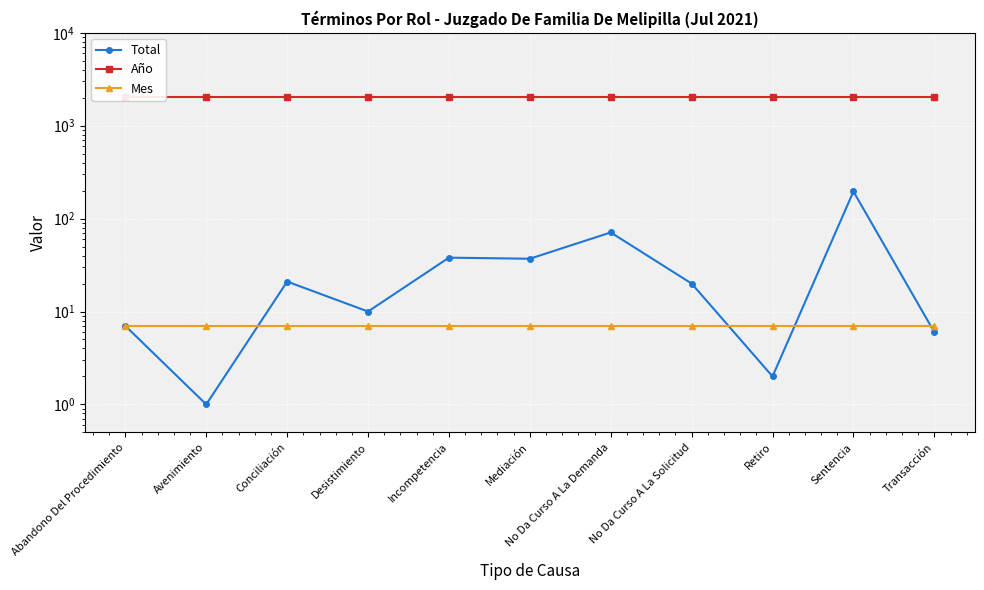

Is the value of Año at Avenimiento greater than the value of Total at Desistimiento?

Yes